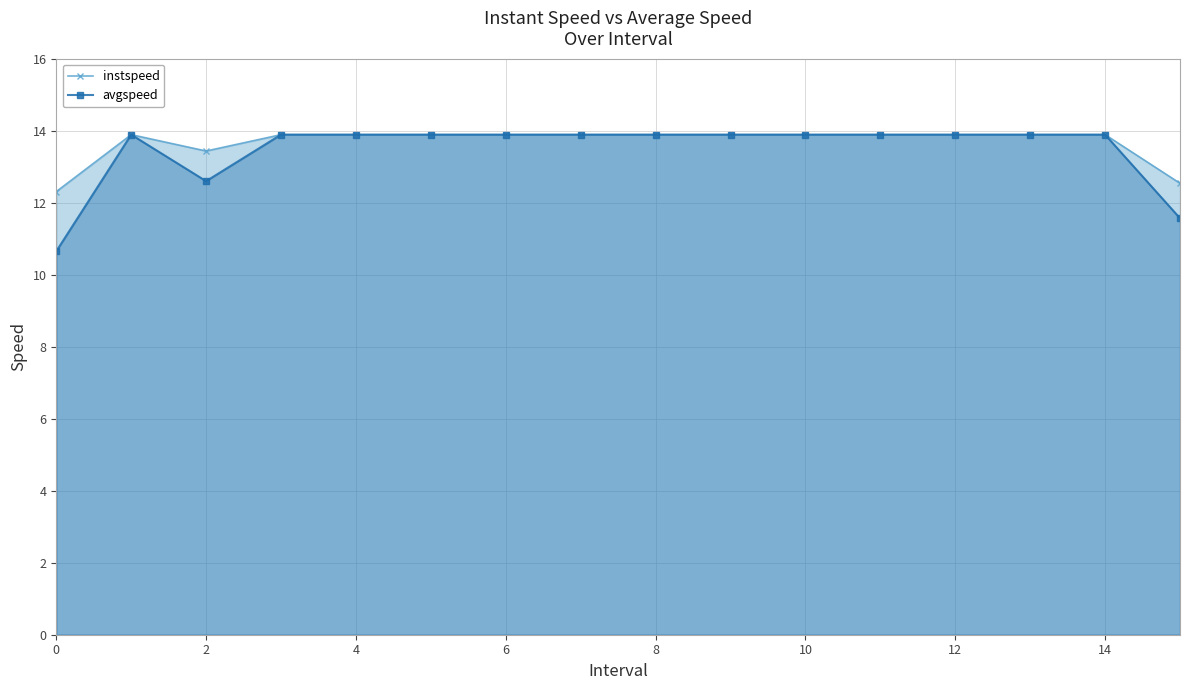

Which series has the widest spread of values?

avgspeed